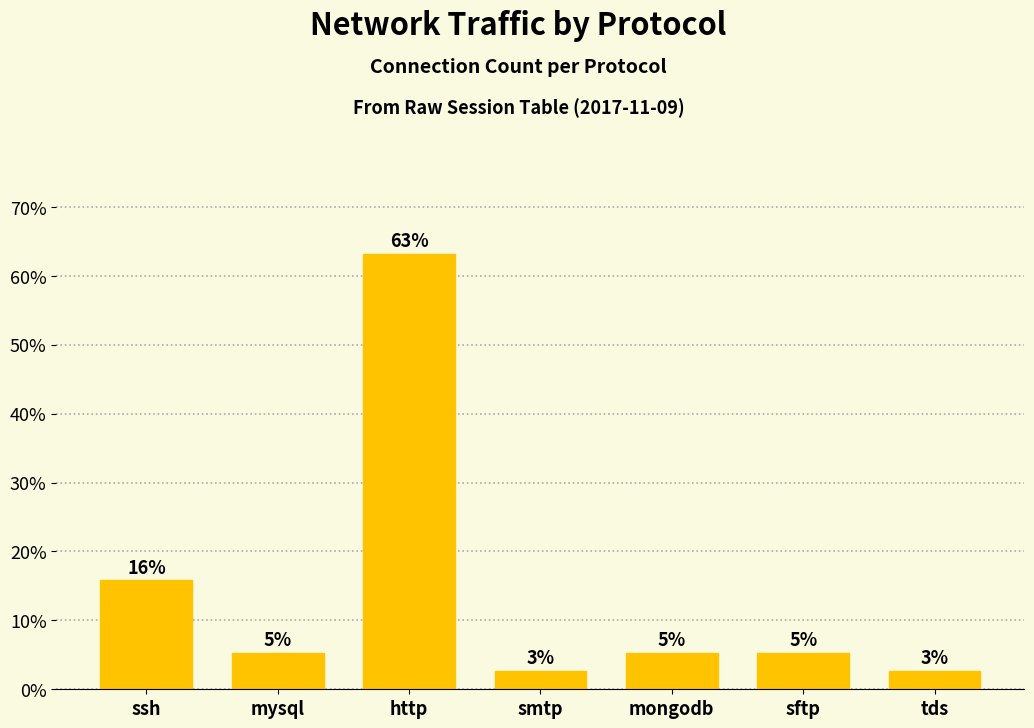

How many bars are there in total?

7